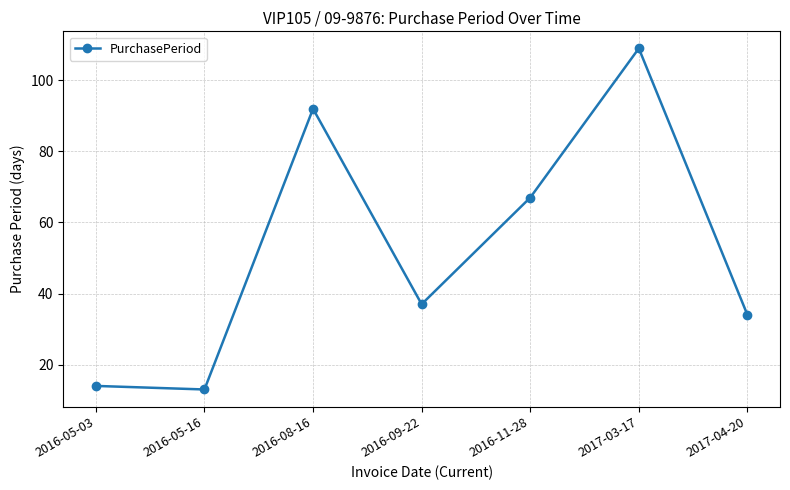

List the labels in order of value, largest first.

2017-03-17, 2016-08-16, 2016-11-28, 2016-09-22, 2017-04-20, 2016-05-03, 2016-05-16